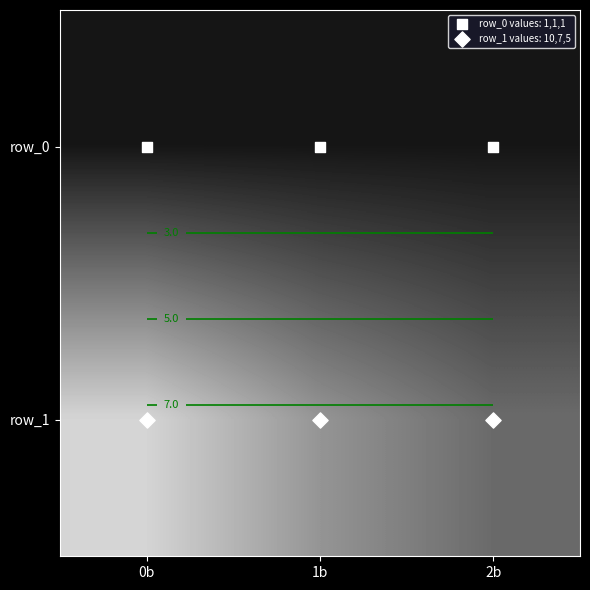

Rank the categories by row_1 value from highest to lowest.

0b, 1b, 2b